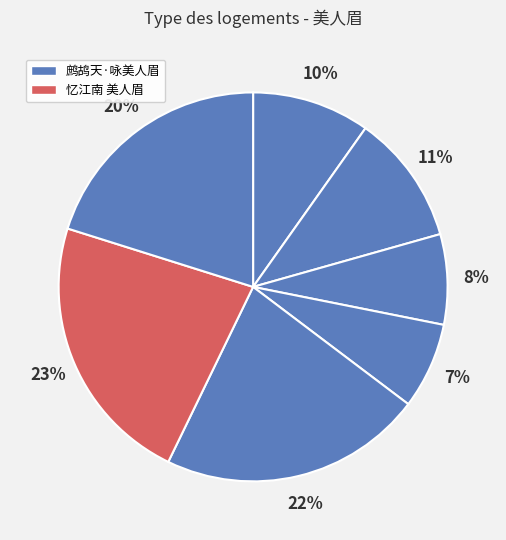

Count the number of slices in the pie.

7